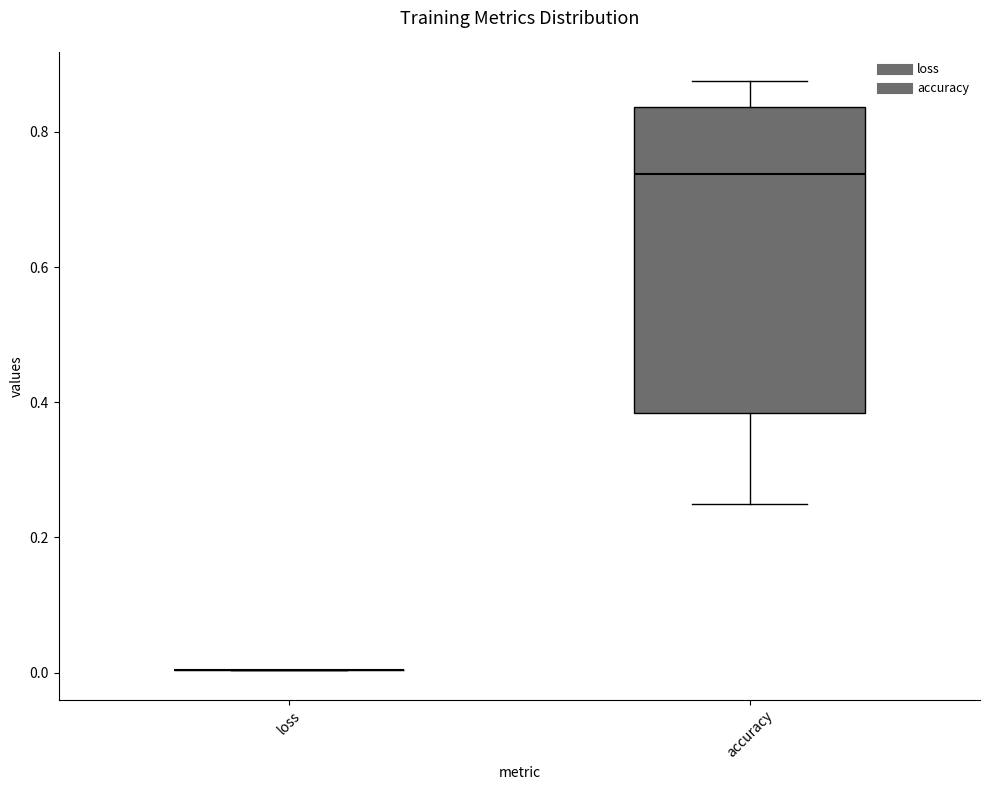

Which box is the tallest, from its lower edge to its upper edge?

accuracy